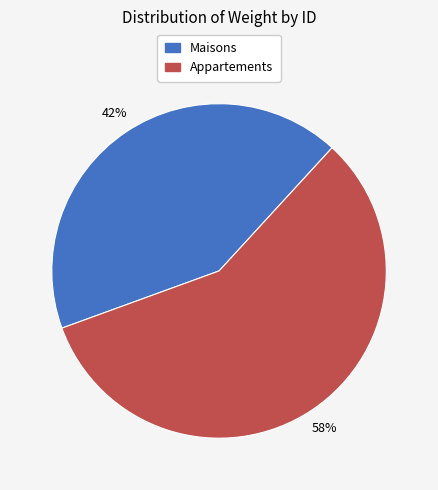

Does any single category account for the majority?

Yes